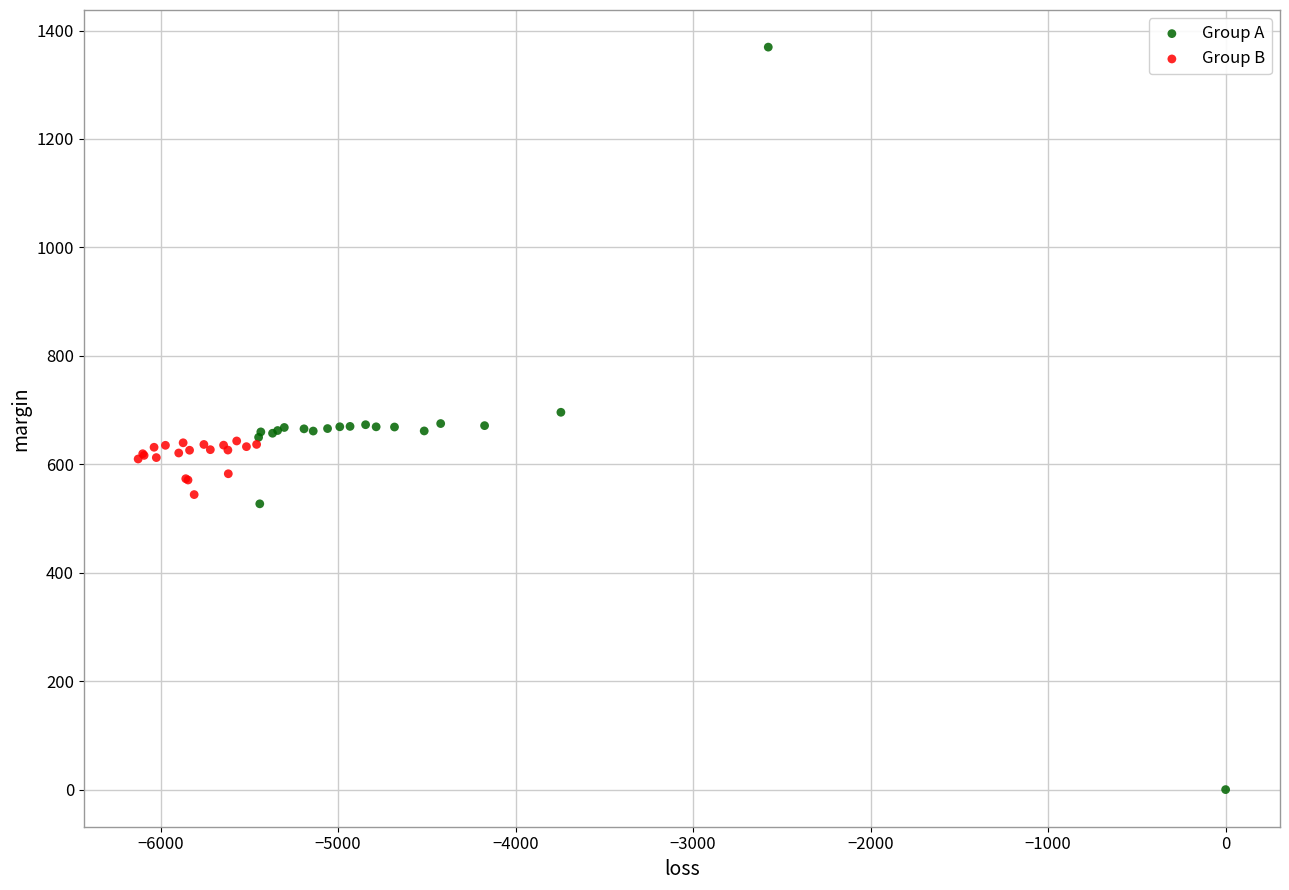

Which series reaches the minimum Y coordinate?

Group A